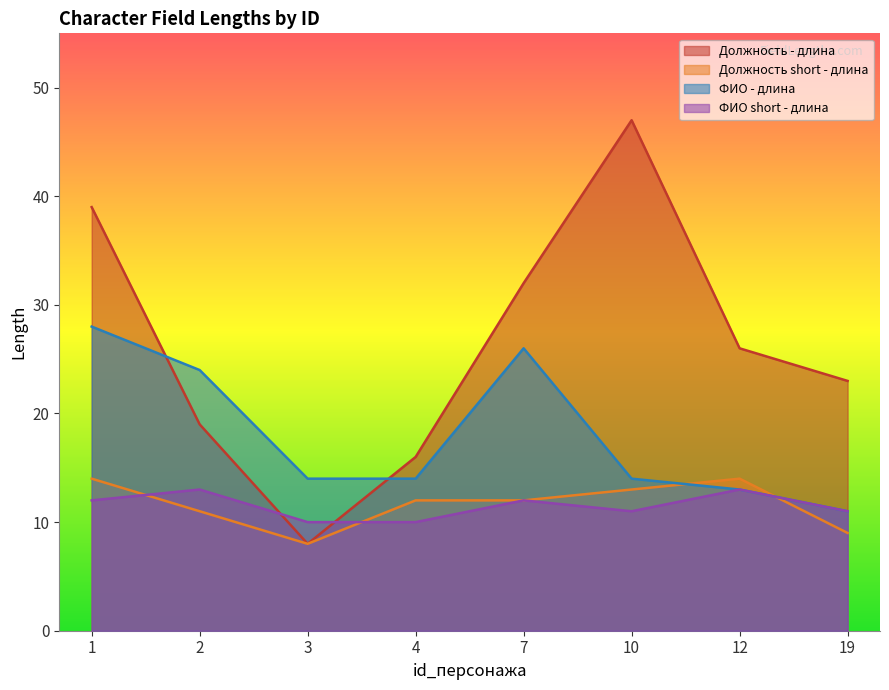

What is the sum of all Должность - длина values?

210